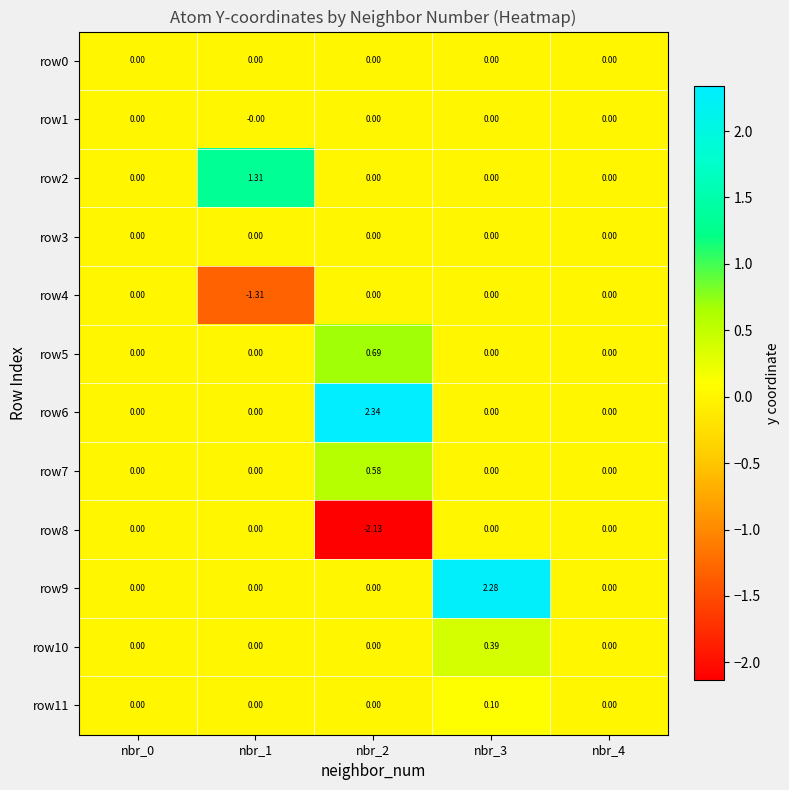

Is the value of row8 at nbr_2 greater than the value of row5 at nbr_4?

No